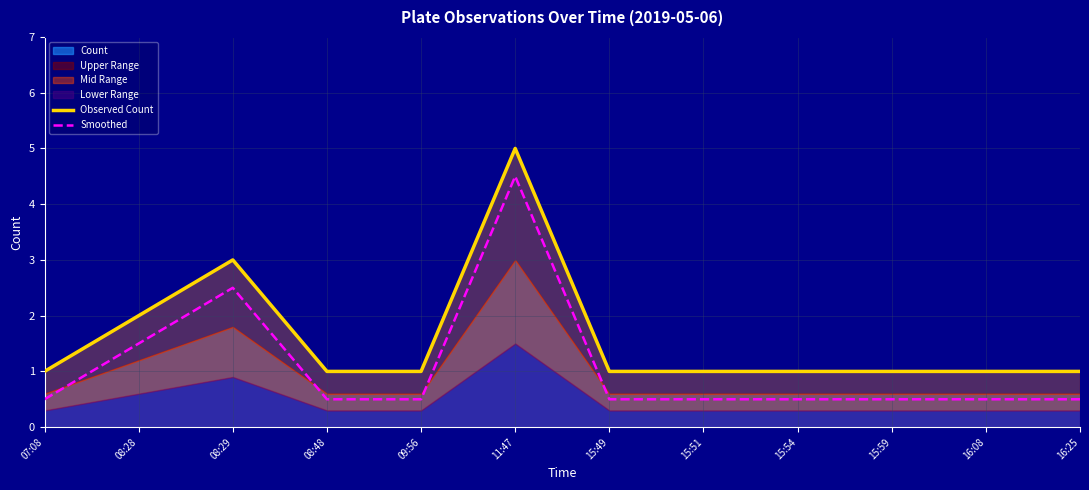

True or false: Observed Count and Smoothed intersect in this chart.

False